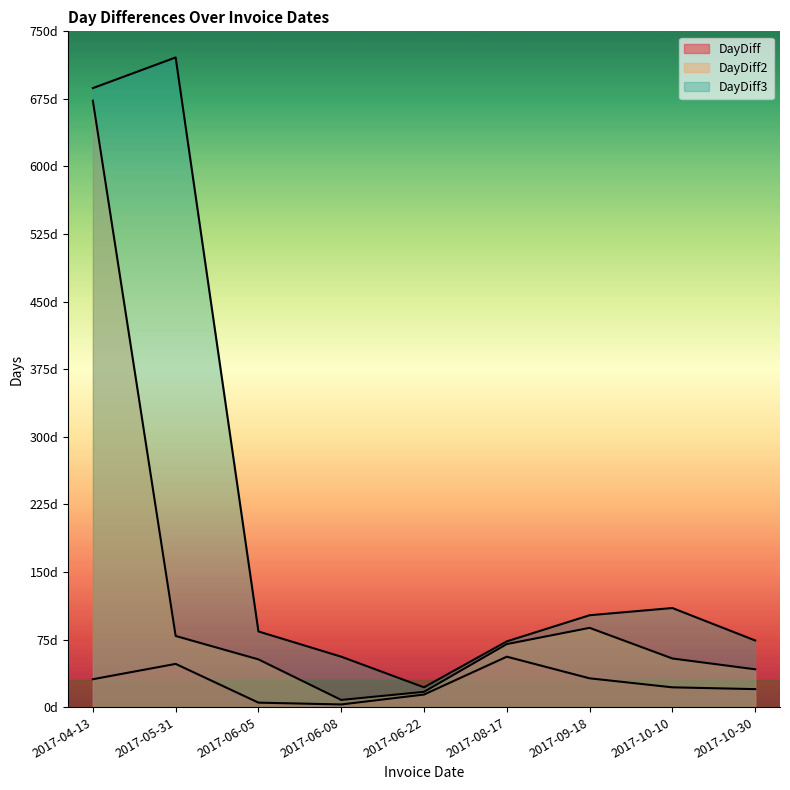

What is the label of the 6th point from the right?

2017-06-08